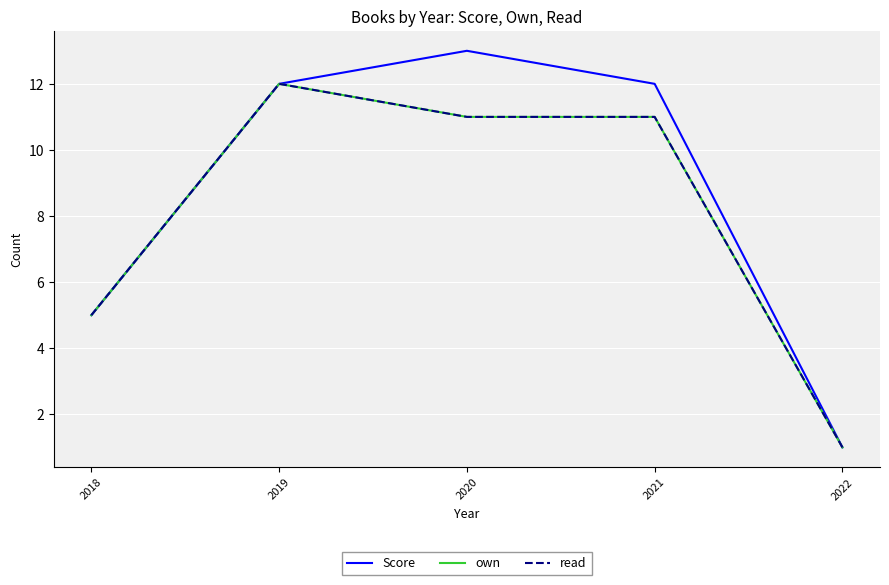

Does the chart have visible grid lines?

Yes